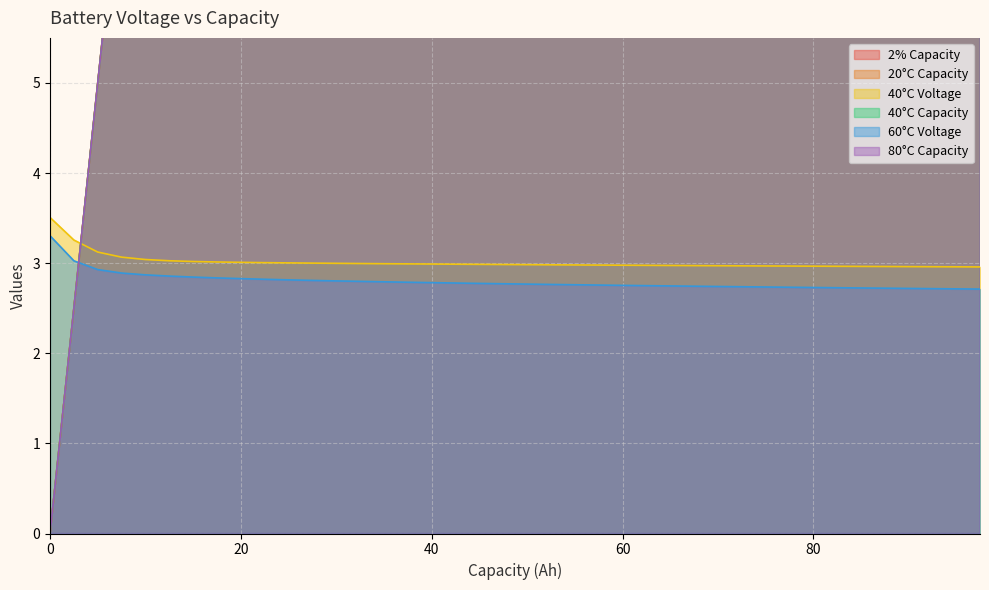

Reading left to right, list all the values displayed in this chart.

2C: 0.0	2.5	5.0	7.5	10.0	12.5	15.0	17.5	20.0	22.5	25.0	27.5	30.0	32.5	35.0	37.5	40.0	42.5	45.0	47.5	50.0	52.5	55.0	57.5	60.0	62.5	65.0	67.5	70.0	72.5	75.0	77.5	80.0	82.5	85.0	87.5	90.0	92.5	95.0	97.5
20C: 0.0	2.5	5.0	7.5	10.0	12.5	15.0	17.5	20.0	22.5	25.0	27.5	30.0	32.5	35.0	37.5	40.0	42.5	45.0	47.5	50.0	52.5	55.0	57.5	60.0	62.5	65.0	67.5	70.0	72.5	75.0	77.5	80.0	82.5	85.0	87.5	90.0	92.5	95.0	97.5
40V: 3.5	3.3	3.1	3.1	3.0	3.0	3.0	3.0	3.0	3.0	3.0	3.0	3.0	3.0	3.0	3.0	3.0	3.0	3.0	3.0	3.0	3.0	3.0	3.0	3.0	3.0	3.0	3.0	3.0	3.0	3.0	3.0	3.0	3.0	3.0	3.0	3.0	3.0	3.0	3.0
40C: 0.0	2.5	5.0	7.5	10.0	12.5	15.0	17.5	20.0	22.5	25.0	27.5	30.0	32.5	35.0	37.5	40.0	42.5	45.0	47.5	50.0	52.5	55.0	57.5	60.0	62.5	65.0	67.5	70.0	72.5	75.0	77.5	80.0	82.5	85.0	87.5	90.0	92.5	95.0	97.5
60V: 3.3	3.0	2.9	2.9	2.9	2.9	2.8	2.8	2.8	2.8	2.8	2.8	2.8	2.8	2.8	2.8	2.8	2.8	2.8	2.8	2.8	2.8	2.8	2.8	2.8	2.8	2.7	2.7	2.7	2.7	2.7	2.7	2.7	2.7	2.7	2.7	2.7	2.7	2.7	2.7
80C: 0.0	2.5	5.0	7.5	10.0	12.5	15.0	17.5	20.0	22.5	25.0	27.5	30.0	32.5	35.0	37.5	40.0	42.5	45.0	47.5	50.0	52.5	55.0	57.5	60.0	62.5	65.0	67.5	70.0	72.5	75.0	77.5	80.0	82.5	85.0	87.5	90.0	92.5	95.0	97.5